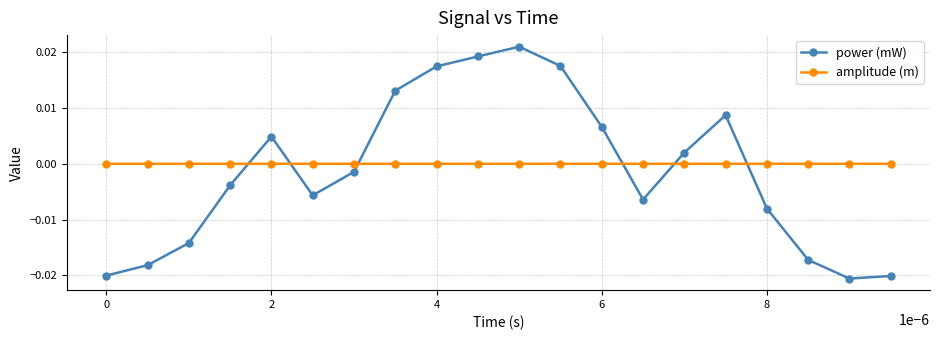

Rank the series by their average value, from highest to lowest.

amplitude (m), power (mW)